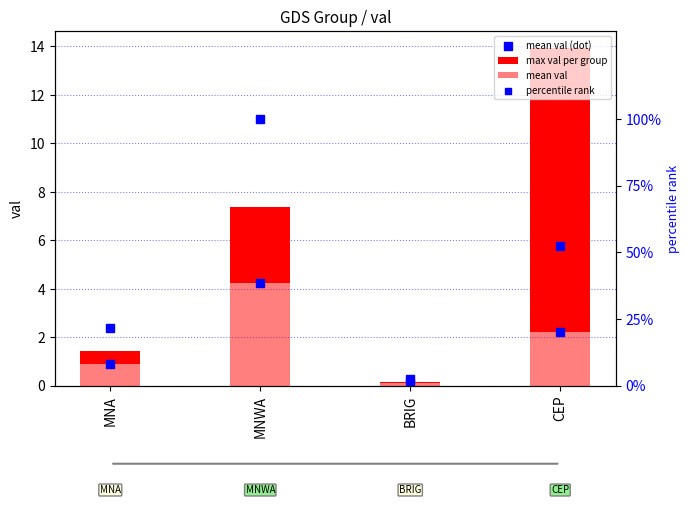

Is the value of mean val (dot) at BRIG greater than the value of percentile rank at MNA?

No